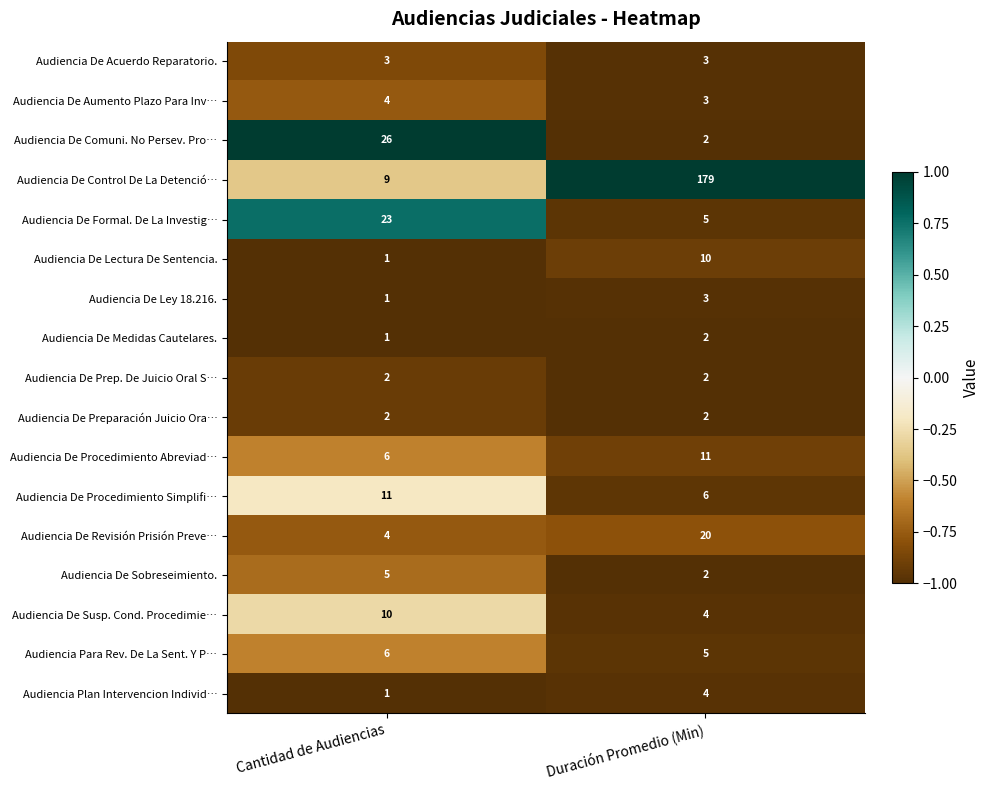

What is the sum of all Audiencia De Acuerdo Reparatorio. values?

6